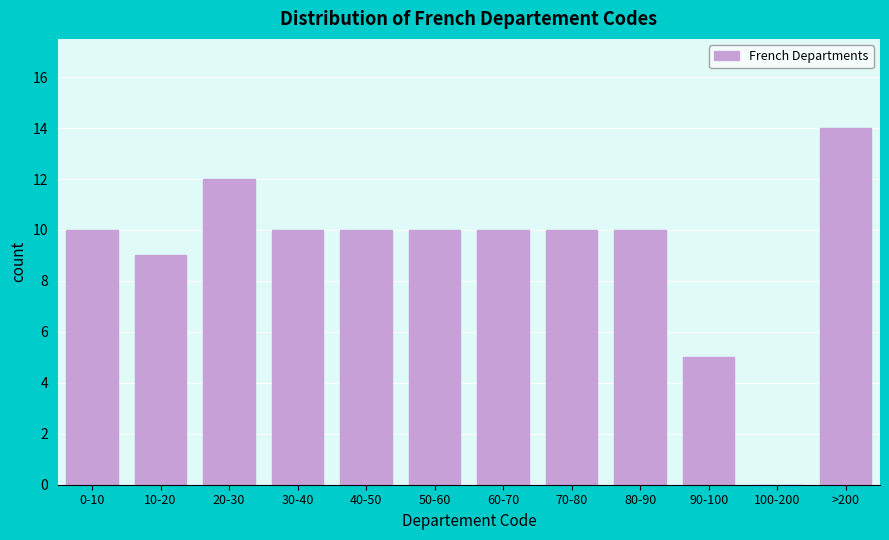

Reading left to right, list all the values displayed in this chart.

0-10=10	10-20=9	20-30=12	30-40=10	40-50=10	50-60=10	60-70=10	70-80=10	80-90=10	90-100=5	100-200=0	>200=14